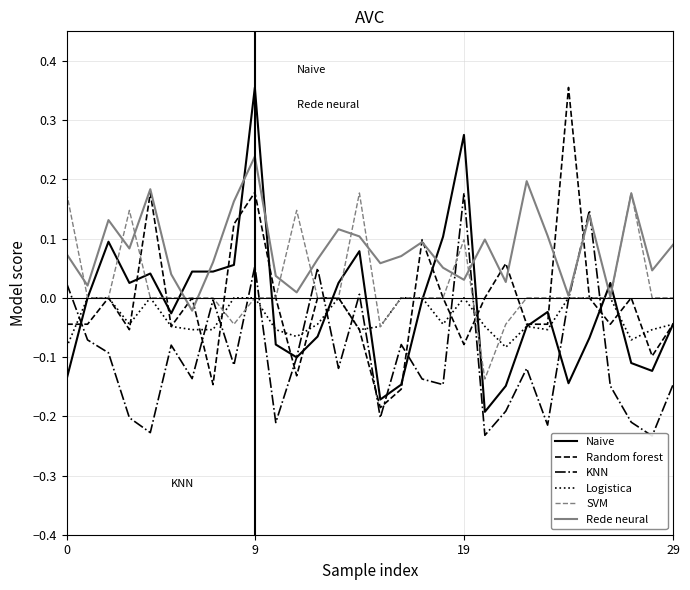

Which series has the largest total across all categories?

Rede neural